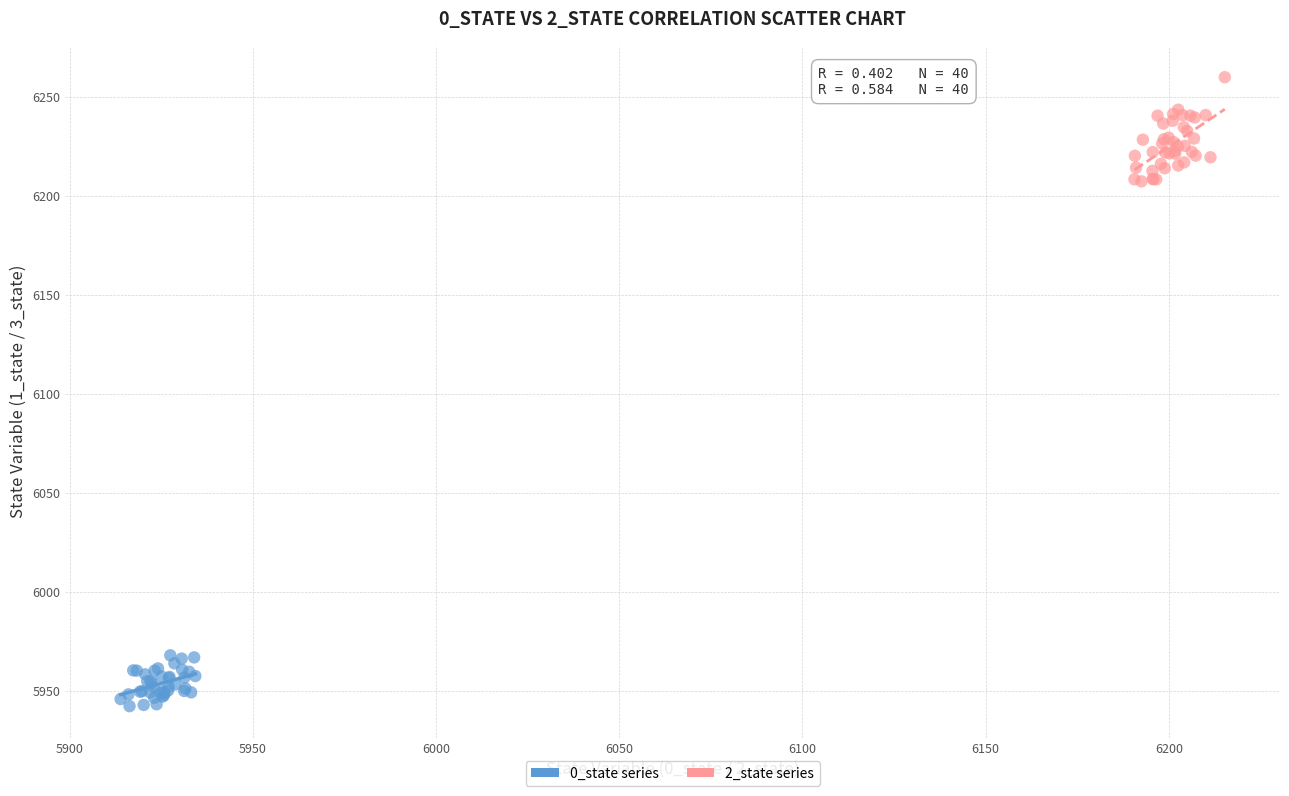

What are all the series names shown in the legend?

0_state series, 2_state series